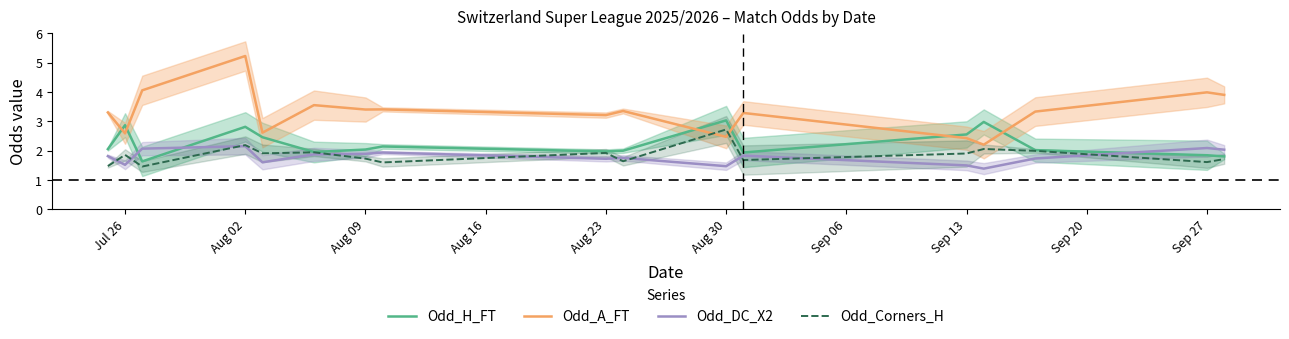

What is the value of the Odd_DC_X2 point at the 12th from the left?

1.8